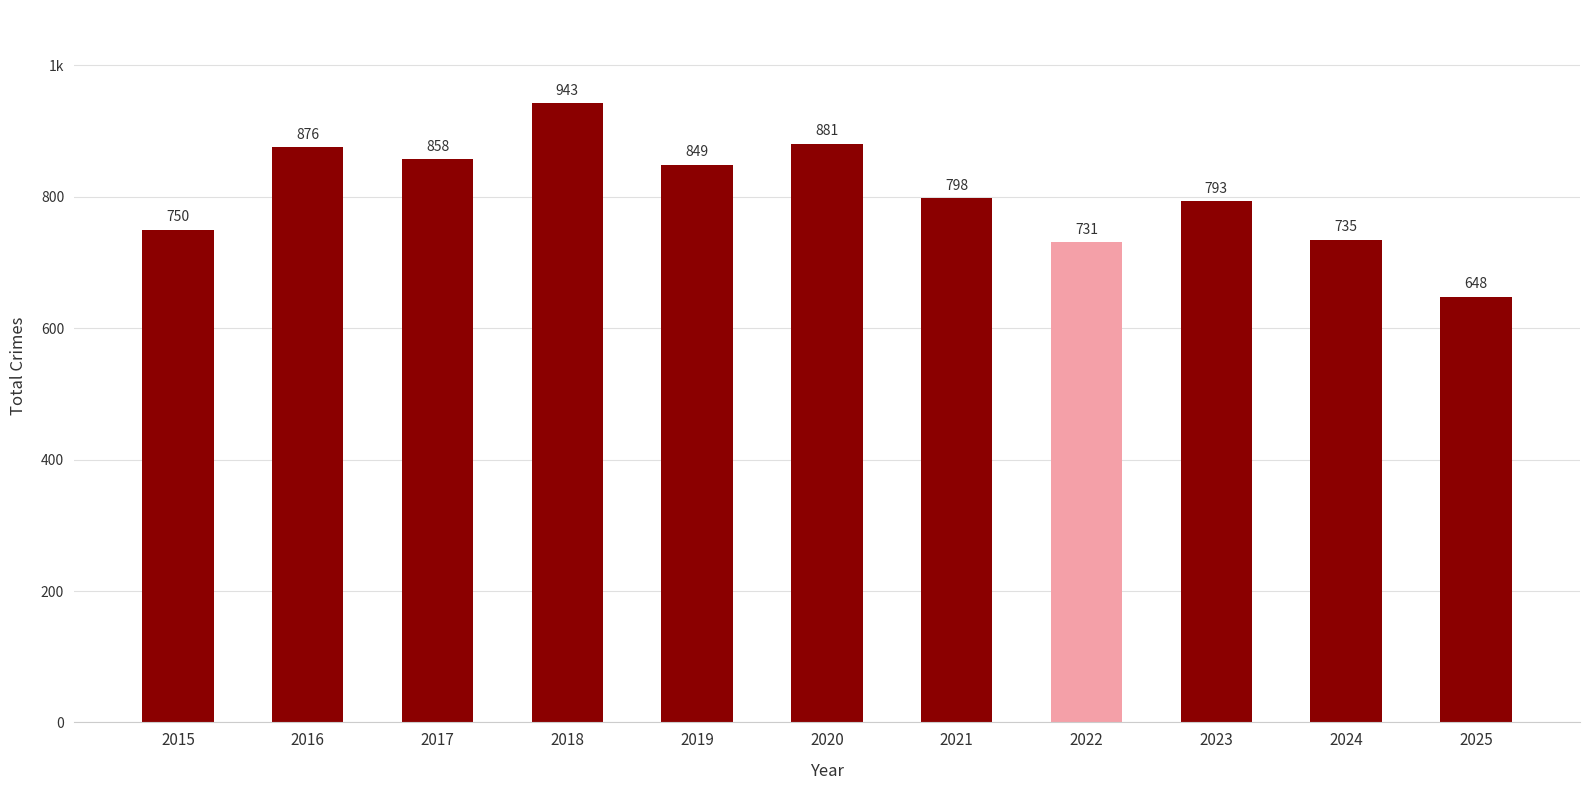

List the labels in order of value, largest first.

2018, 2020, 2016, 2017, 2019, 2021, 2023, 2015, 2024, 2022, 2025